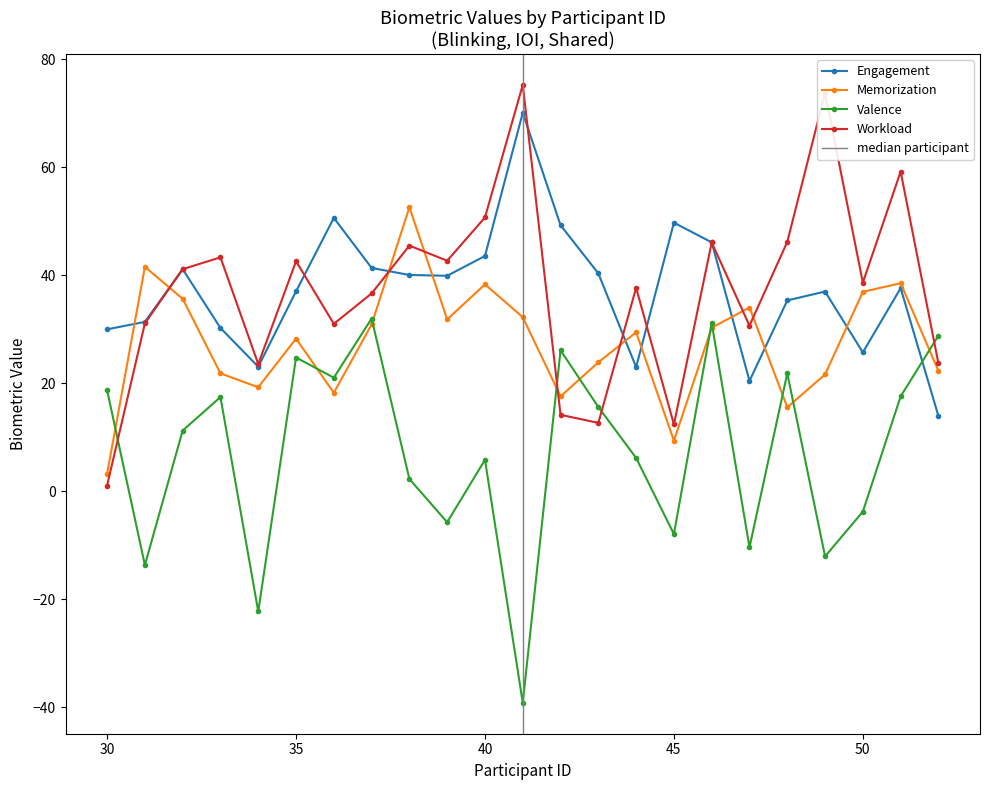

Is it true that Memorization equals 3.2 at 30?

True